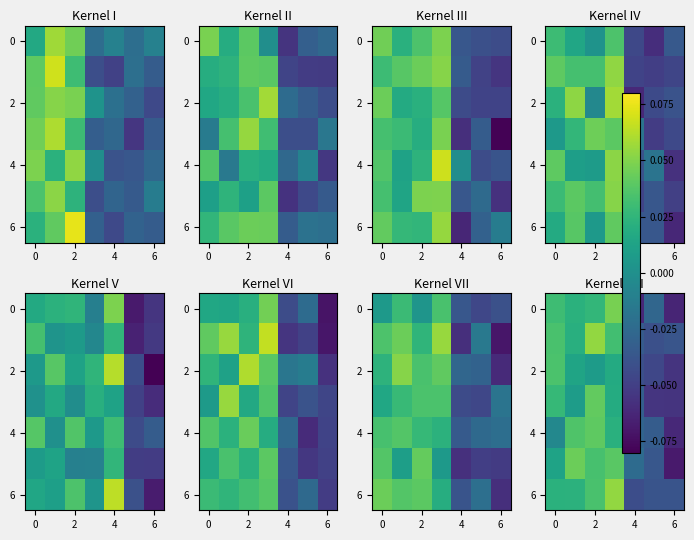

Where is 2 nearest to the value 0?

2